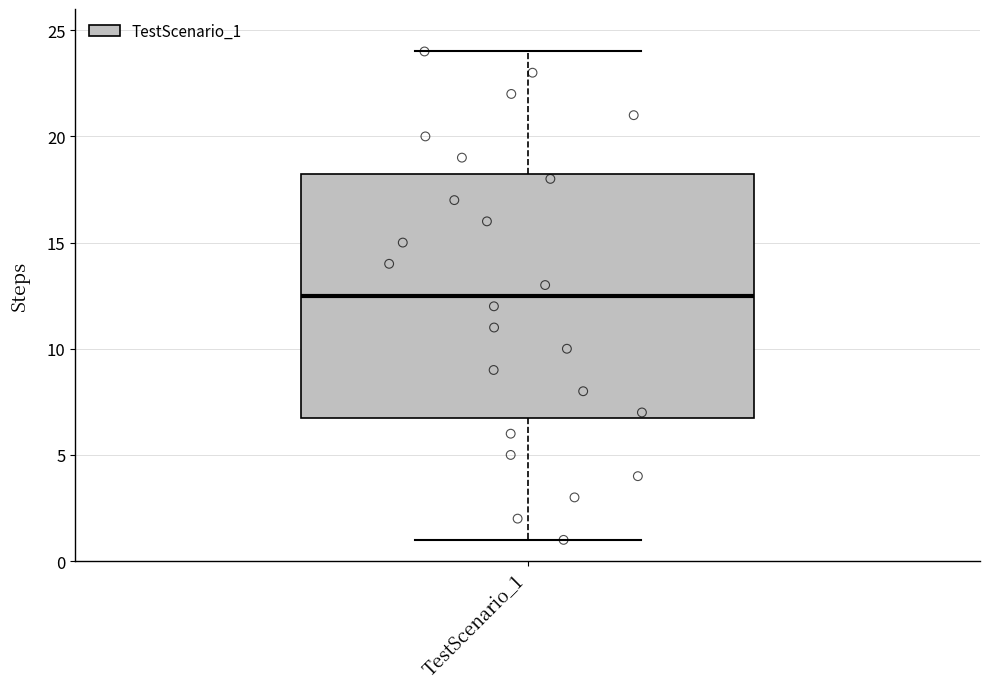

Read this box plot against the y-axis: the position of the median line, the range covered by the box, and the ends of both whiskers. The values are not printed on the chart, so give them approximately, as read against the axis.

median 12.5, box 7.0 to 18.5, whiskers 1.0 to 24.0